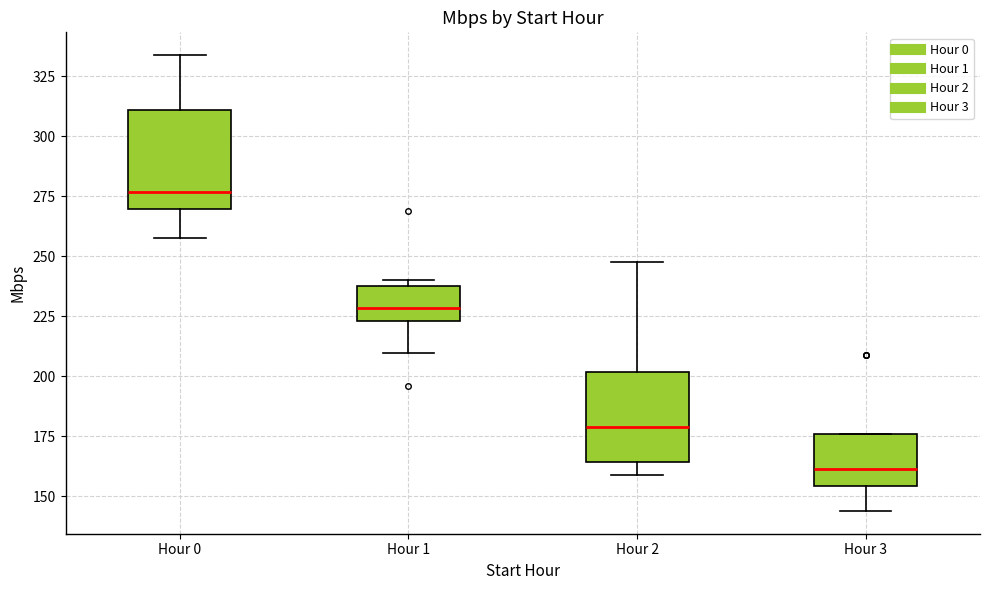

Reading left to right, transcribe this box plot: for each box, give where its median line is, the range the box spans, and where its two whiskers end, as read against the y-axis. The values are not printed on the chart, so give them approximately, as read against the axis.

Hour 0: median 275, box 270 to 310, whiskers 260 to 335
Hour 1: median 230, box 225 to 240, whiskers 210 to 240 (just above the box's upper edge)
Hour 2: median 180, box 165 to 200, whiskers 160 to 250
Hour 3: median 160, box 155 to 175, whiskers 145 to 175